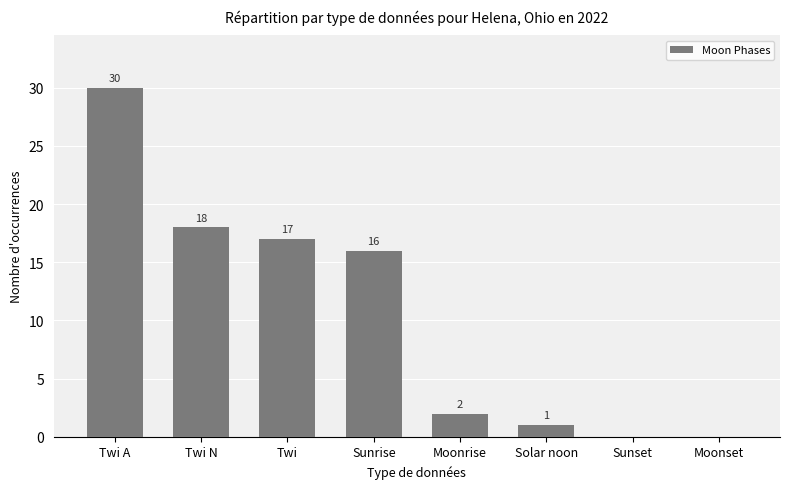

What is the change in value from Twi to Moonrise?

-15